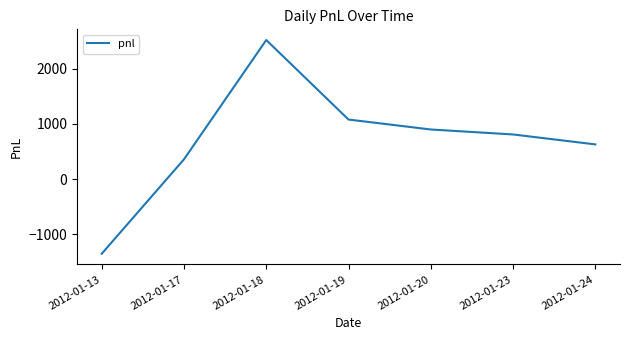

How many lines are shown in the chart?

1